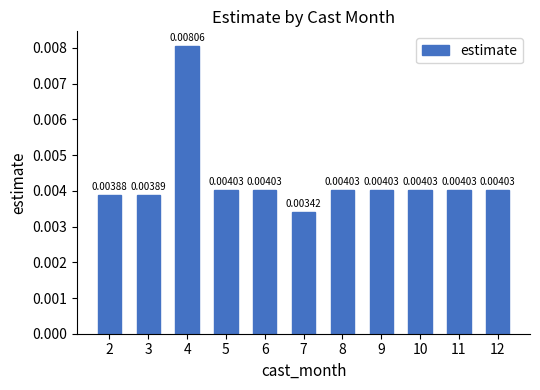

Which has a higher value, 6 or 10?

6